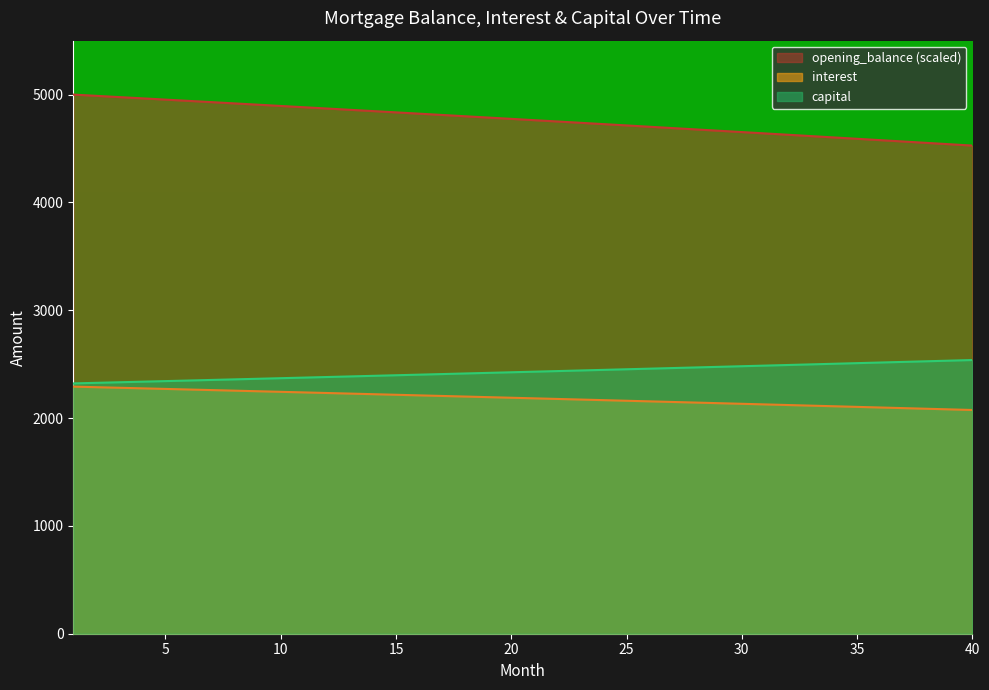

Rank the series by their maximum value, from highest to lowest.

opening_balance (scaled), capital, interest